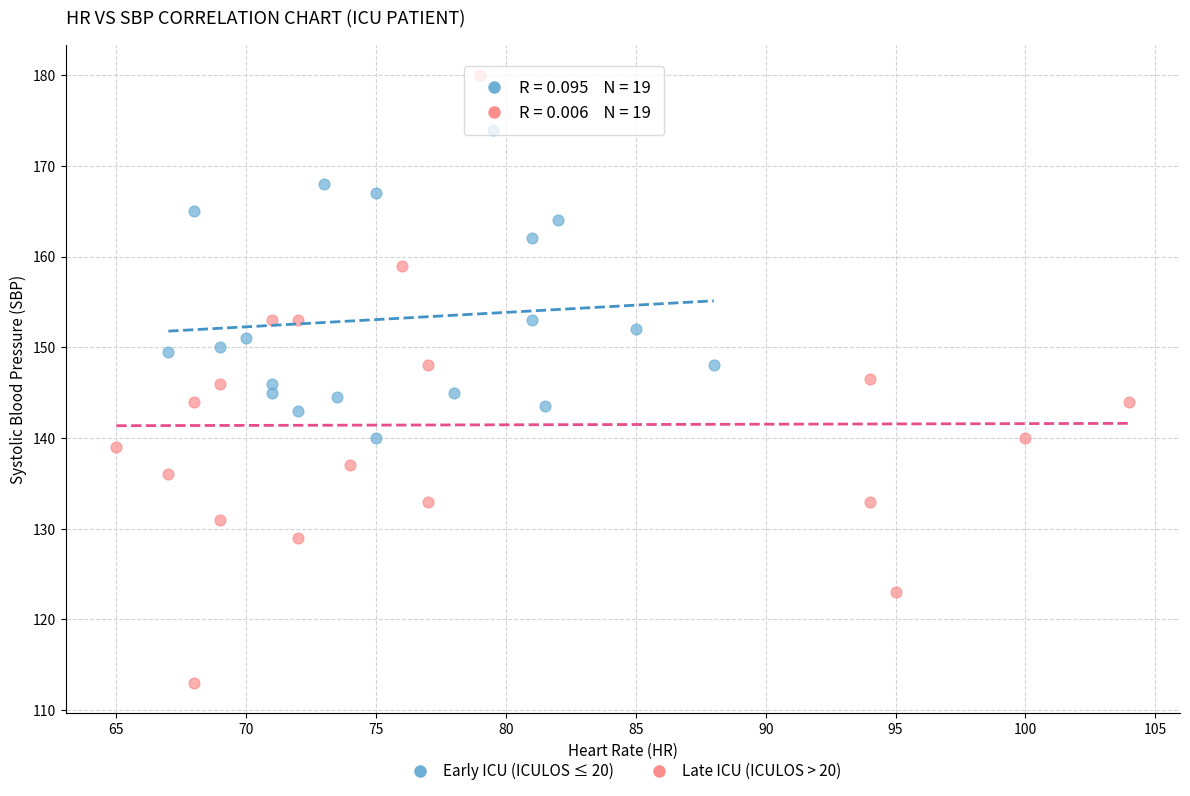

Which series has the largest Y range (max minus min)?

Late ICU (ICULOS > 20)